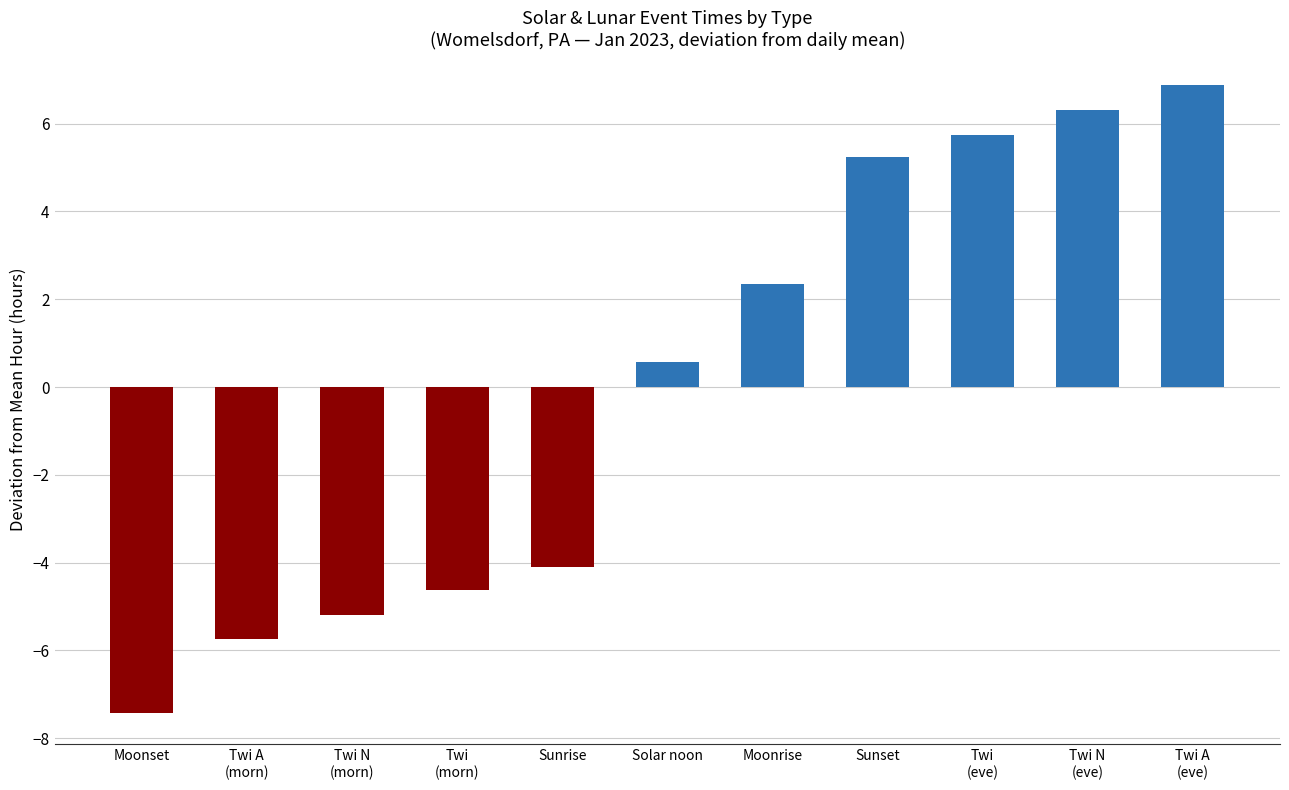

What is the greatest value displayed?

6.9